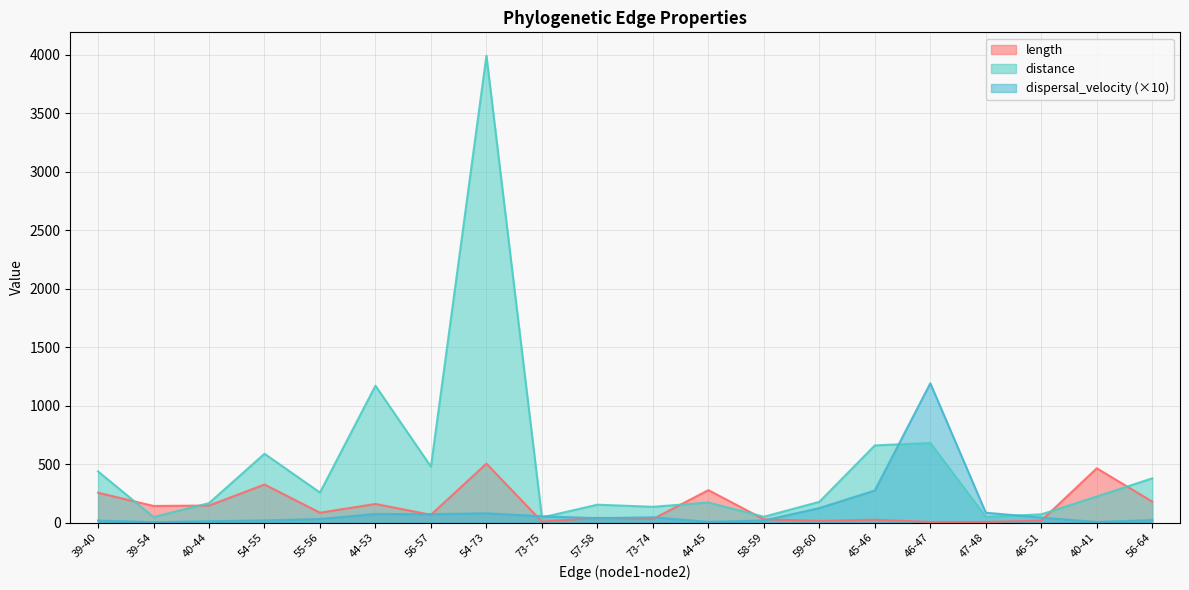

What is the label of the 6th point from the left?

44-53